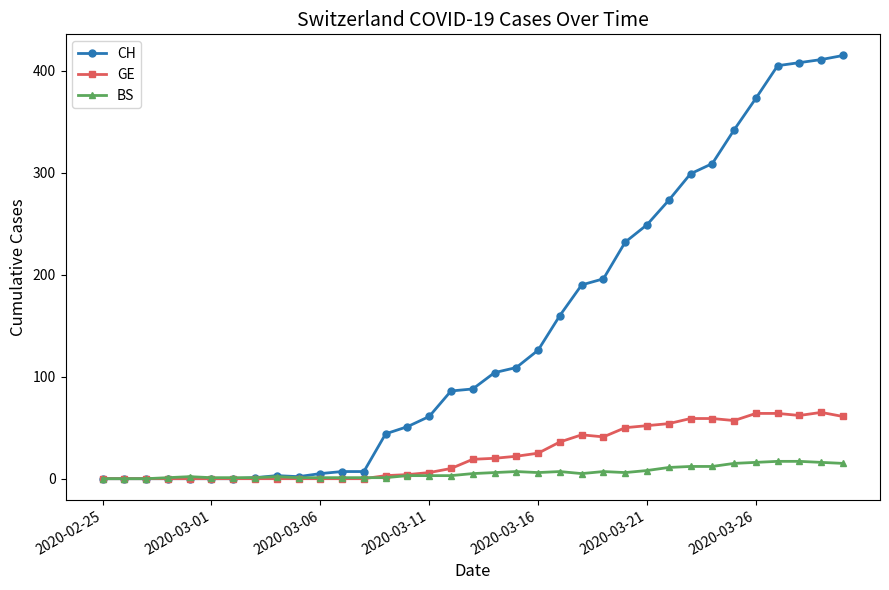

True or false: GE has more than 1 points higher than both neighbors.

True